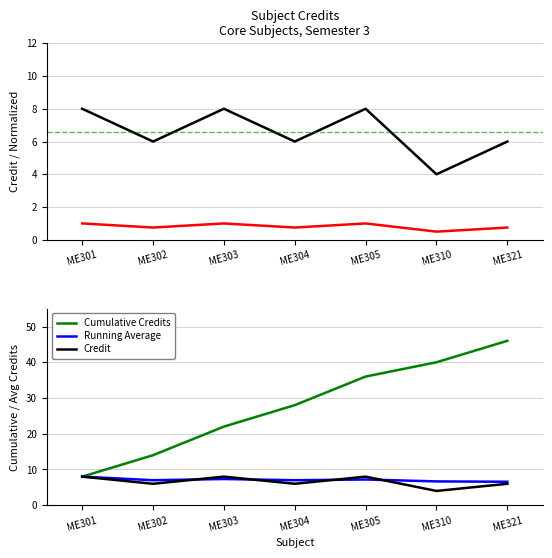

Where is the first local minimum for Normalized (÷8)?

ME302